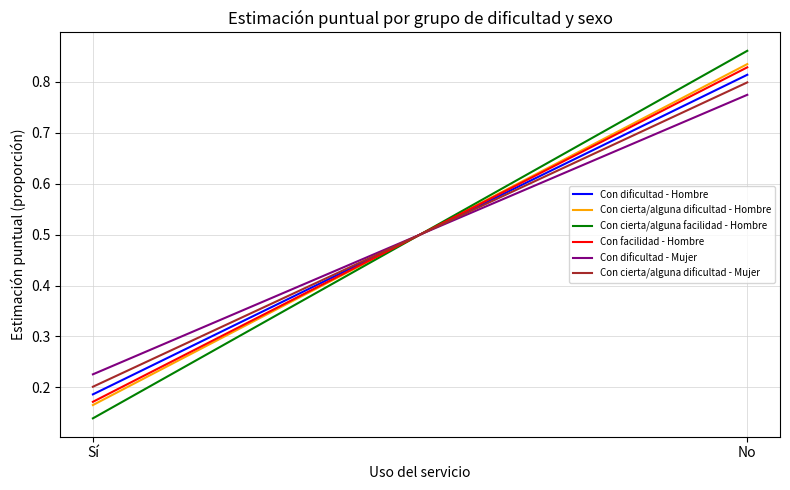

Reading right to left, list all the values displayed in this chart.

Con dificultad - Hombre: No=0.8	Sí=0.2
Con cierta/alguna dificultad - Hombre: No=0.8	Sí=0.2
Con cierta/alguna facilidad - Hombre: No=0.9	Sí=0.1
Con facilidad - Hombre: No=0.8	Sí=0.2
Con dificultad - Mujer: No=0.8	Sí=0.2
Con cierta/alguna dificultad - Mujer: No=0.8	Sí=0.2